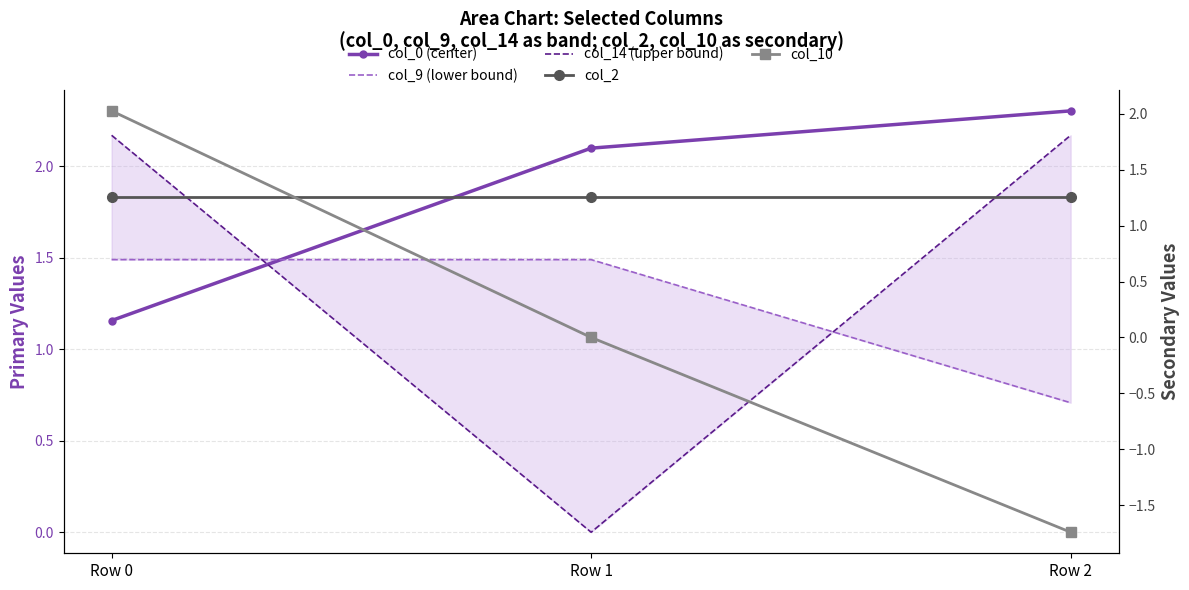

Rank the series at Row 1 from lowest to highest value.

col_14 (upper bound), col_10, col_2, col_9 (lower bound), col_0 (center)